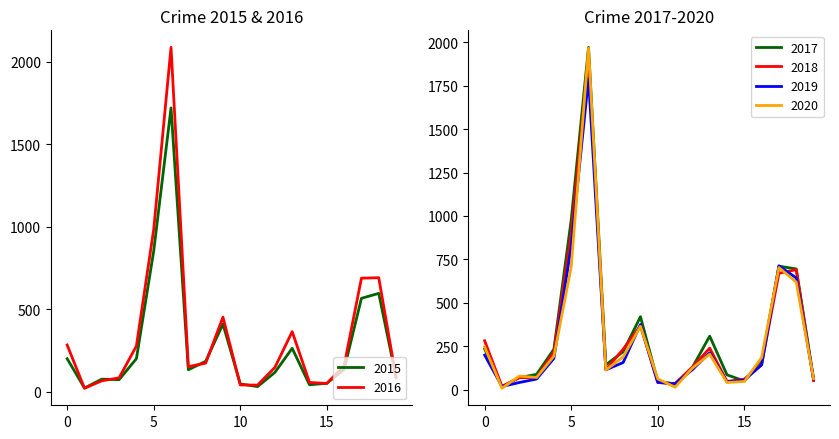

Is the value of 2016 at Calumet Heights greater than the value of 2015 at Albany Park?

No